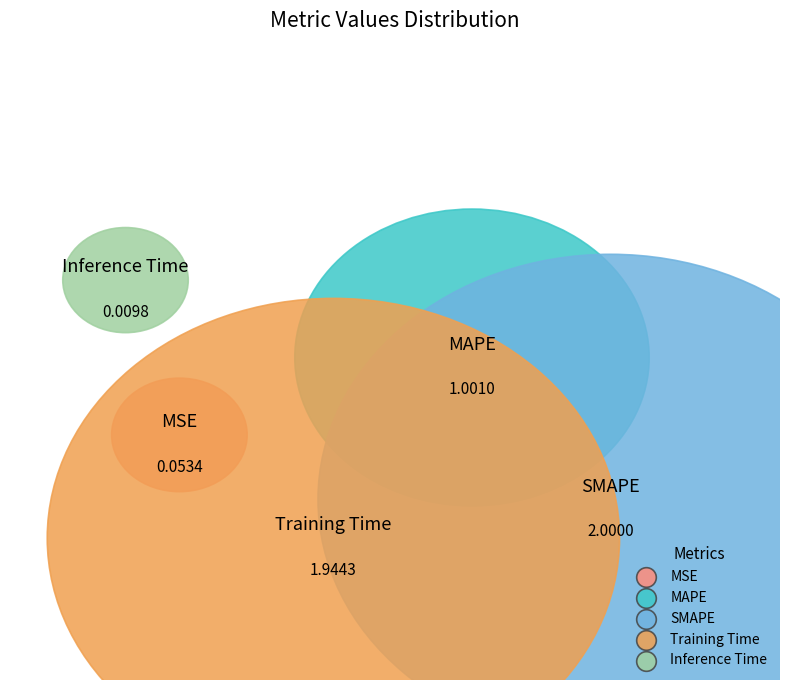

Which category has the smallest portion of the pie?

Inference Time